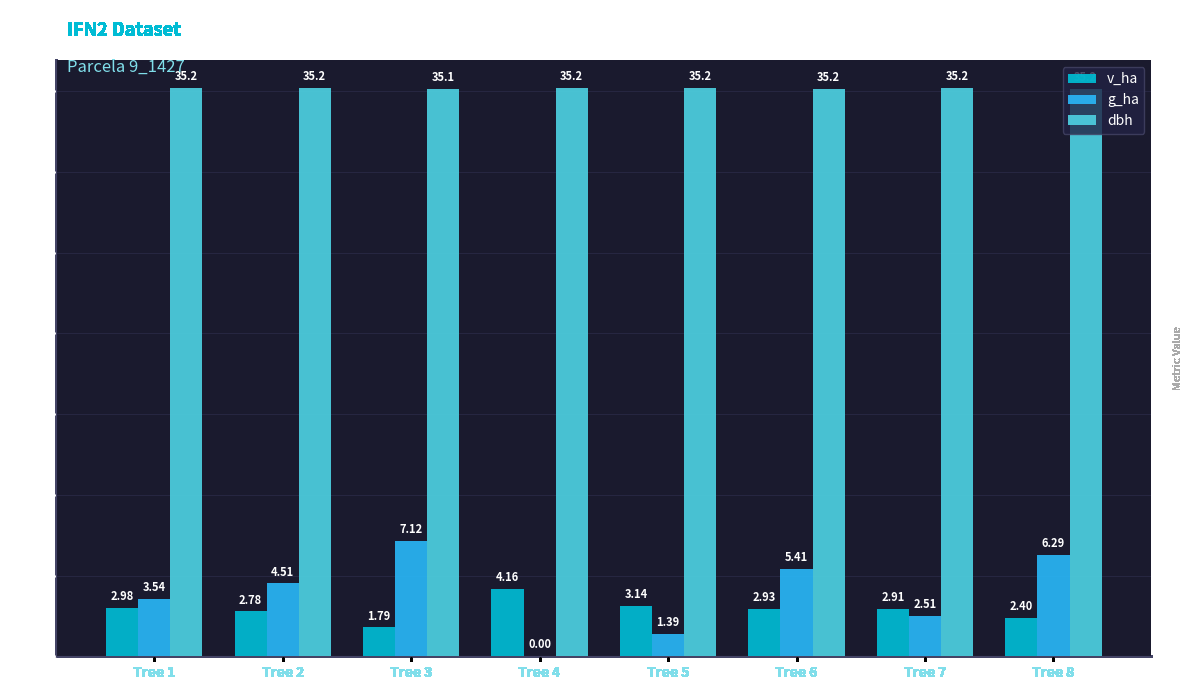

At which category is the sum across all series the highest?

Tree 3